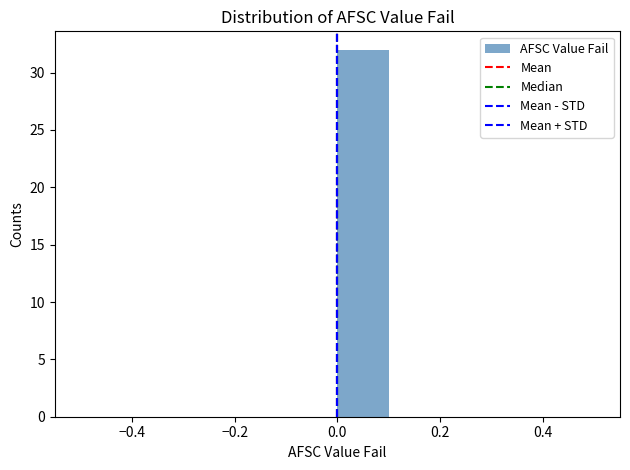

Reading left to right, transcribe this chart: for each bar, give the range it covers on the x-axis and its height. The values are not printed on the chart, so give them approximately, as read against the axis.

-0.5 to -0.4: 0
-0.4 to -0.3: 0
-0.3 to -0.2: 0
-0.2 to -0.1: 0
-0.1 to 0.0: 0
0.0 to 0.1: 32
0.1 to 0.2: 0
0.2 to 0.3: 0
0.3 to 0.4: 0
0.4 to 0.5: 0